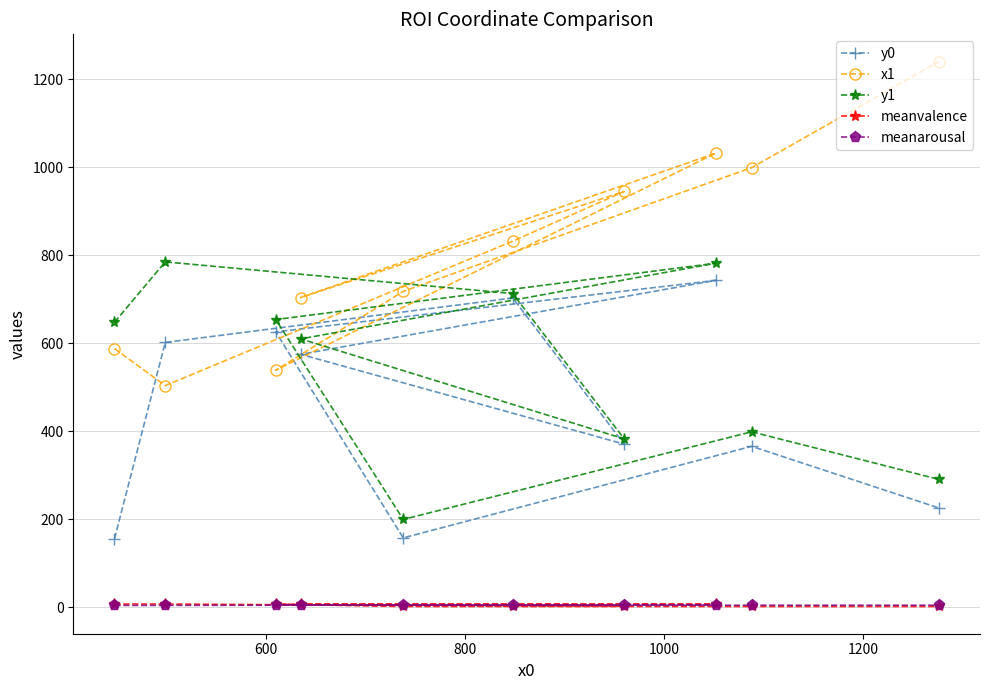

What is the value of the y1 point at the 2nd from the left?

785.0